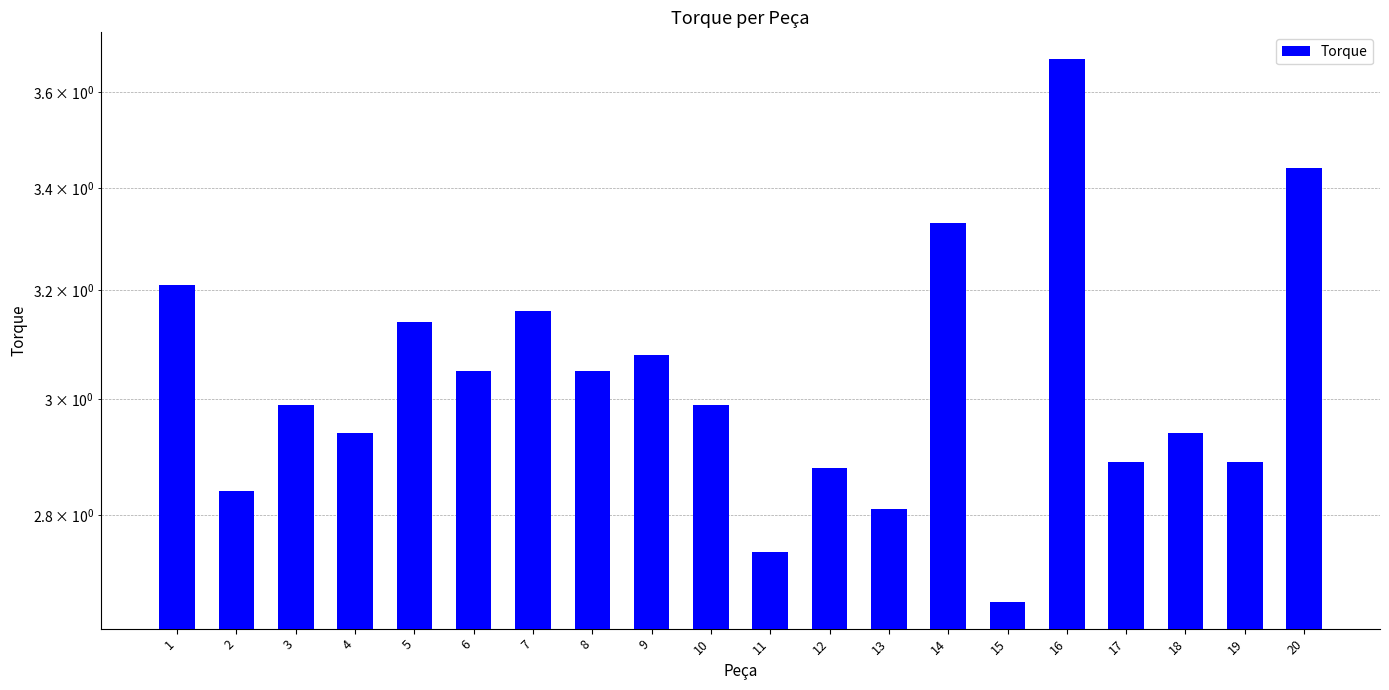

What is the sum of the values at 1 and 14?

6.5